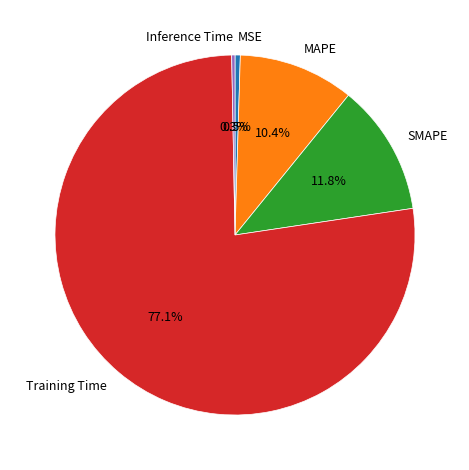

Which slice is the largest?

Training Time